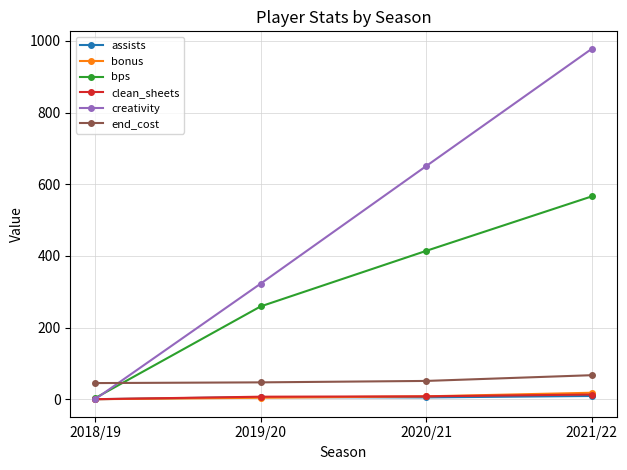

What position from the left is 2018/19?

1